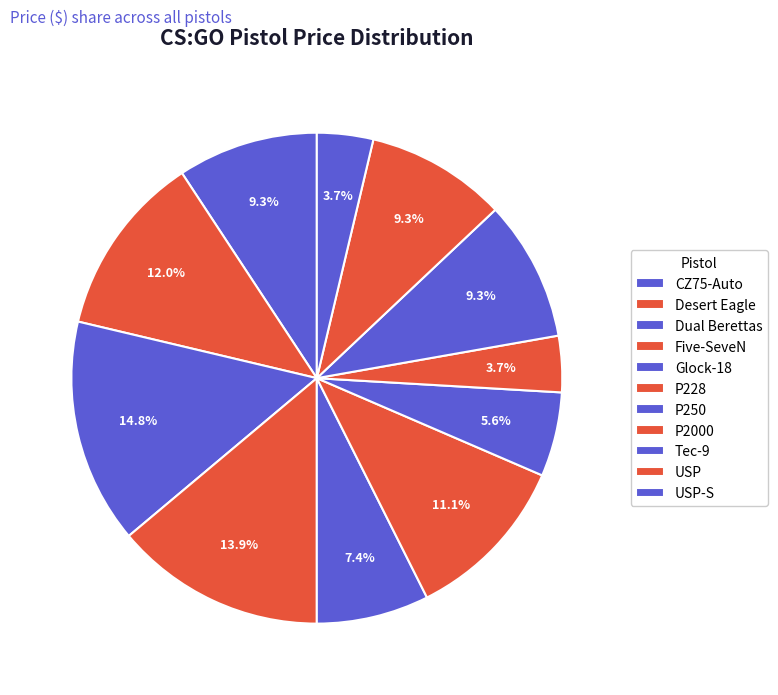

How many segments does this pie chart have?

11